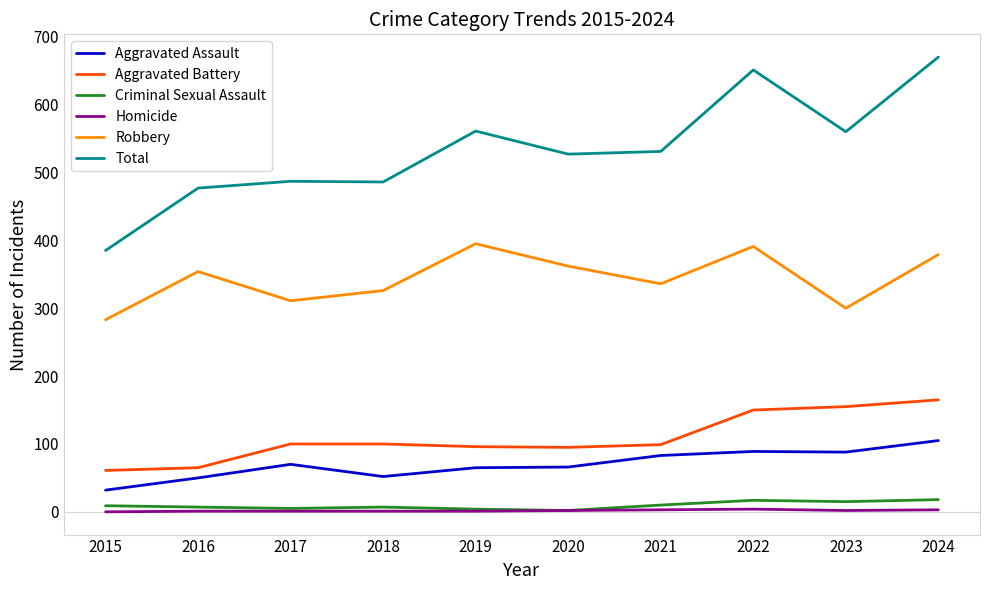

What is the maximum value for Aggravated Assault?

105